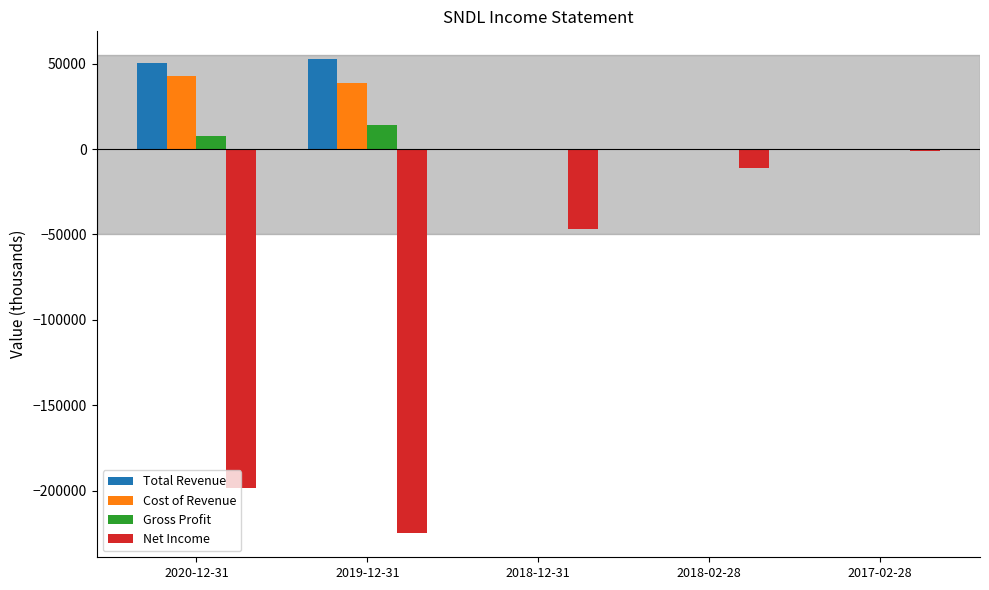

How many groups of bars are there?

5